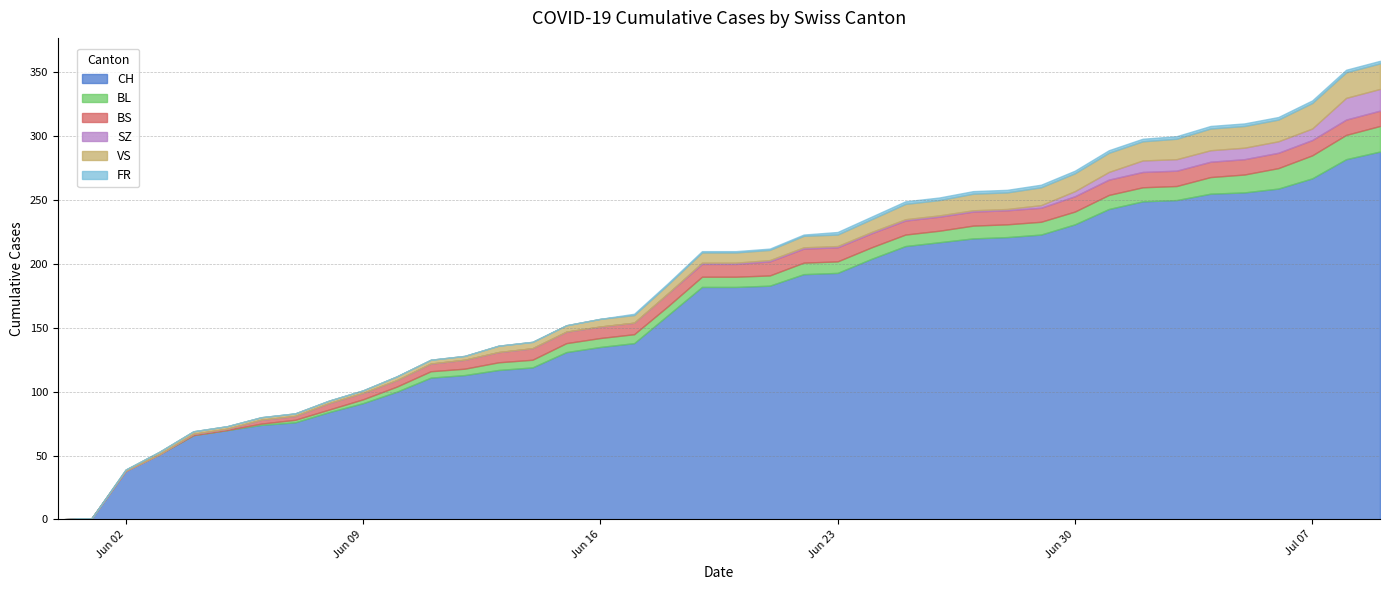

Which series has the largest total across all categories?

CH